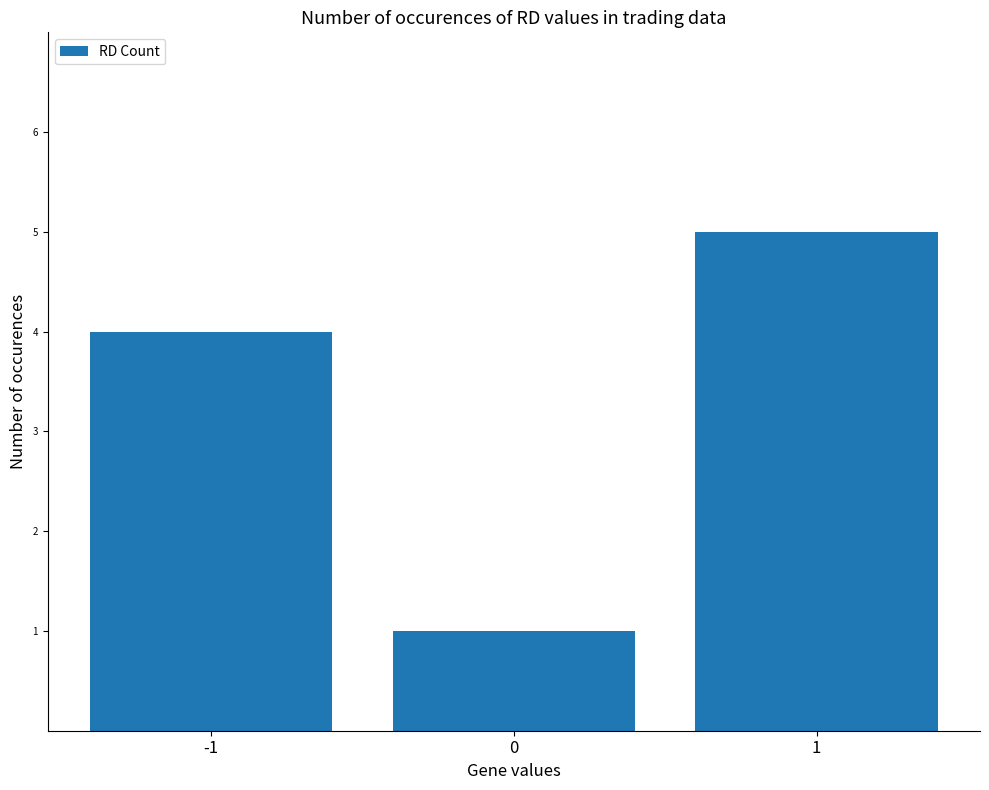

List the labels in order of value, smallest first.

0, -1, 1